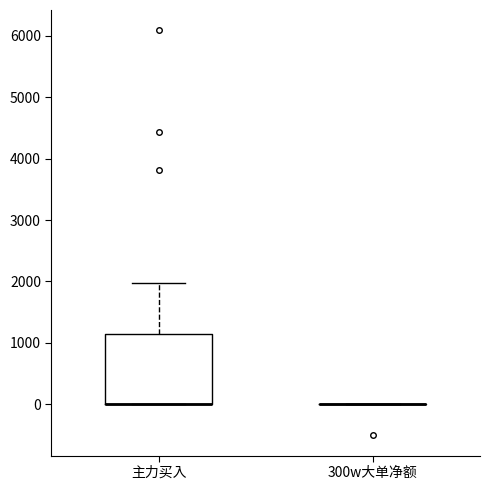

Comparing the boxes themselves (not the whiskers), which one is the tallest?

主力买入